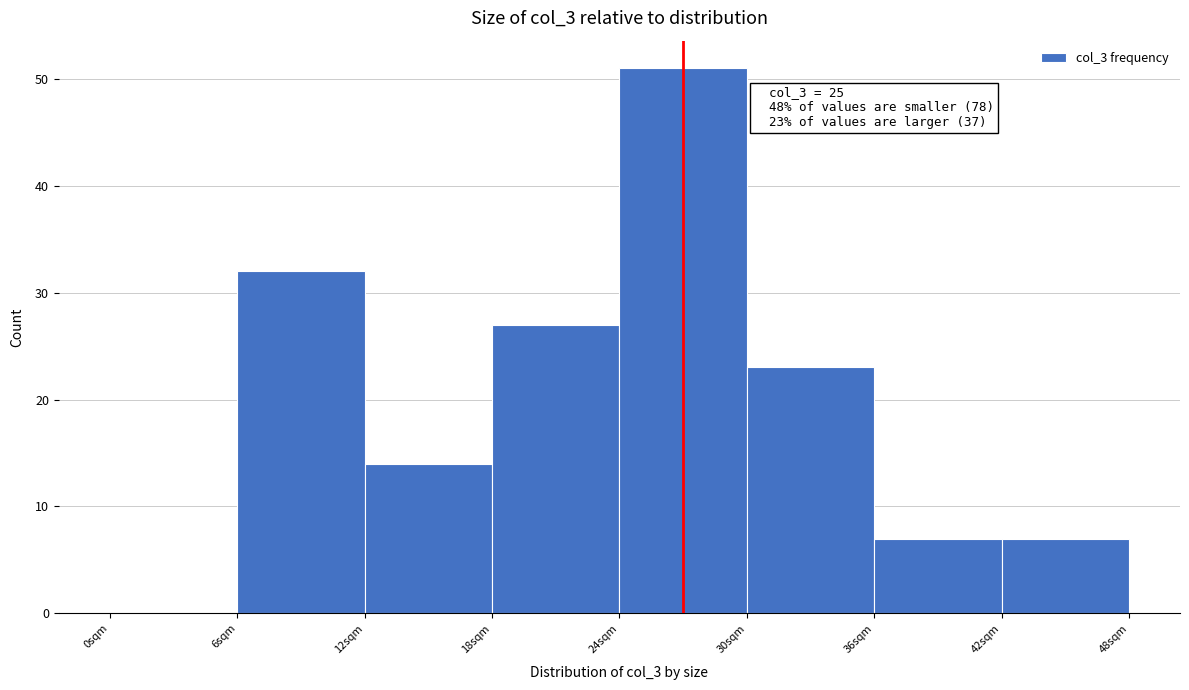

Which range on the x-axis has the tallest bar?

24 to 30